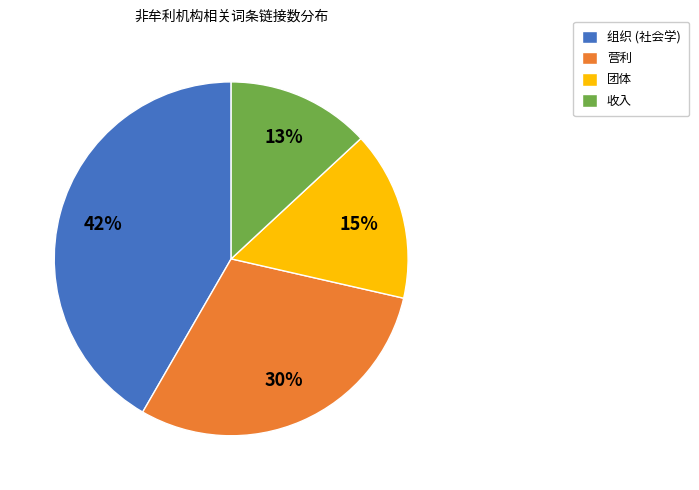

How many segments does this pie chart have?

4